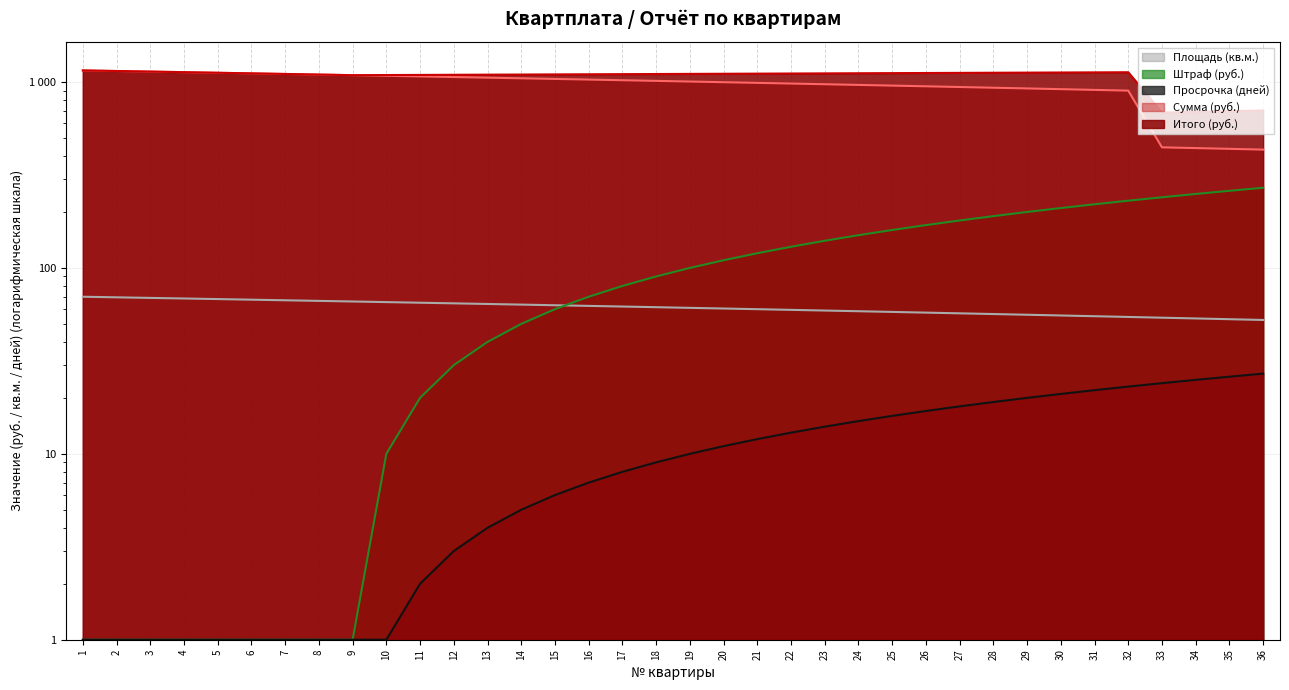

What is the spread (max minus min) of values at 13?

1092.0